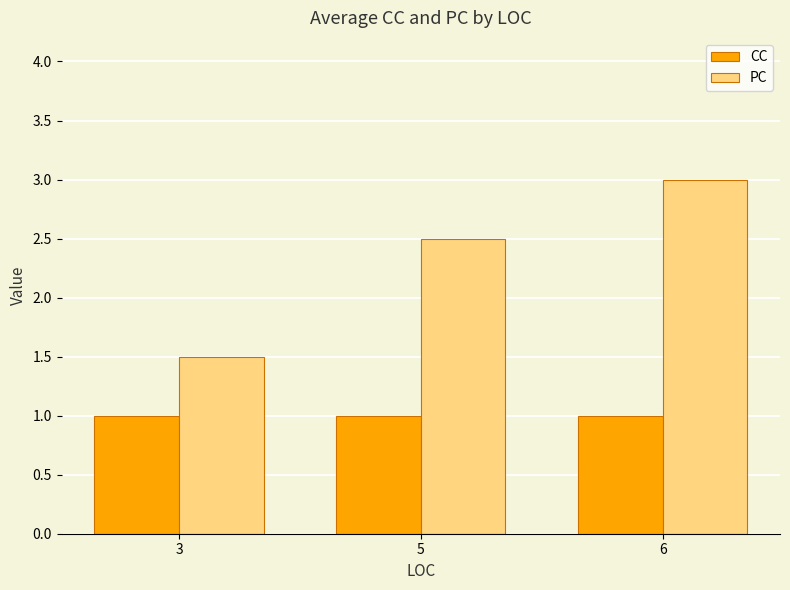

The value of PC at 3 is 0.3. True or false?

False